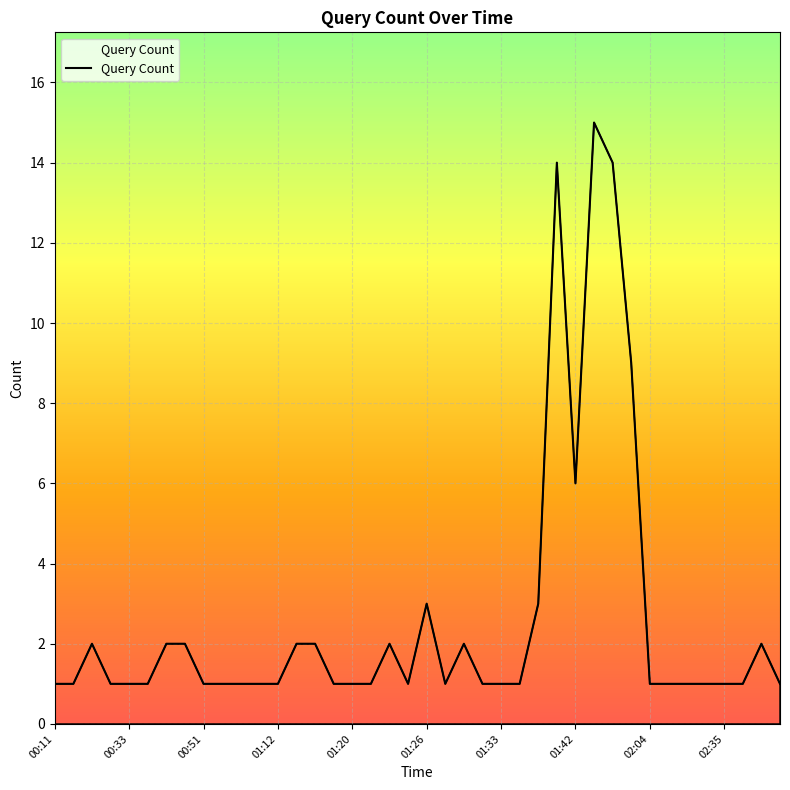

What is the difference between the maximum and minimum values?

14